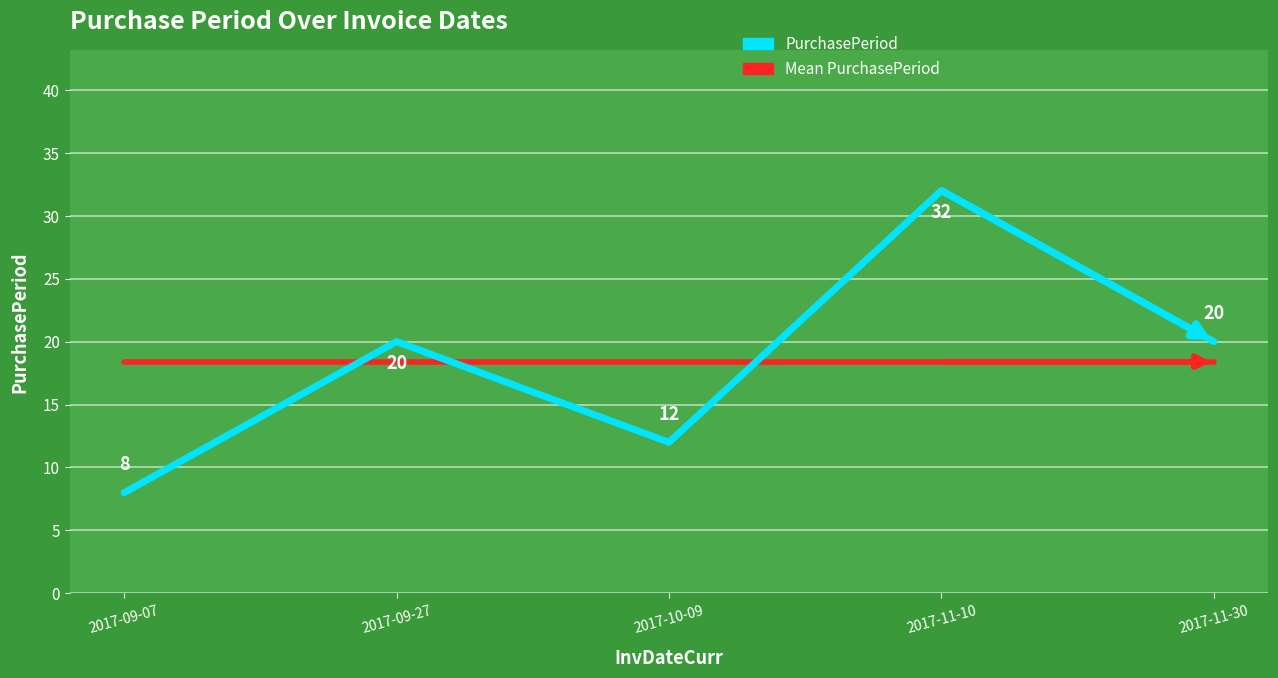

What is the difference between the second highest and second lowest values in the PurchasePeriod series?

8.0